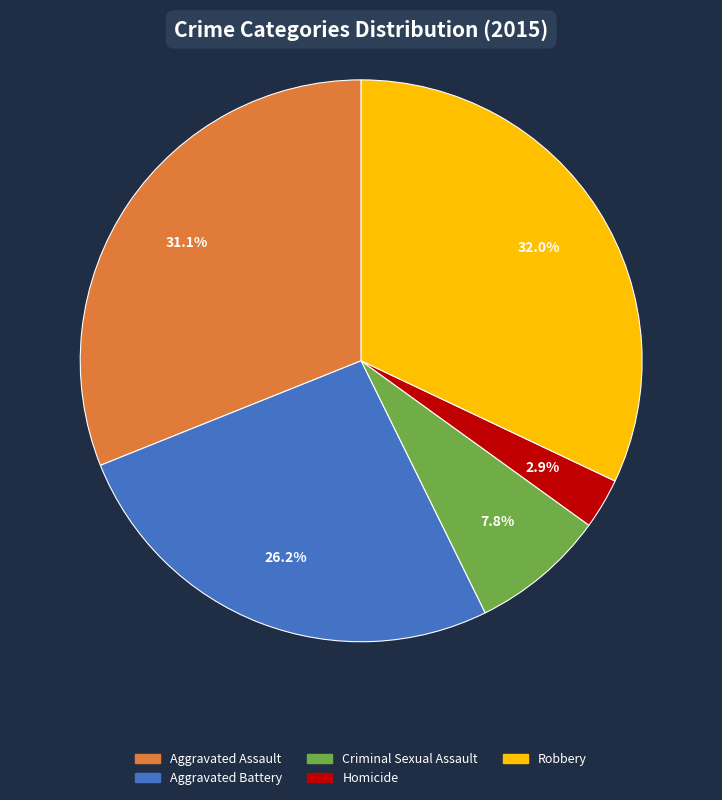

To the nearest percent, what is the difference between the largest and smallest slice percentages?

29%